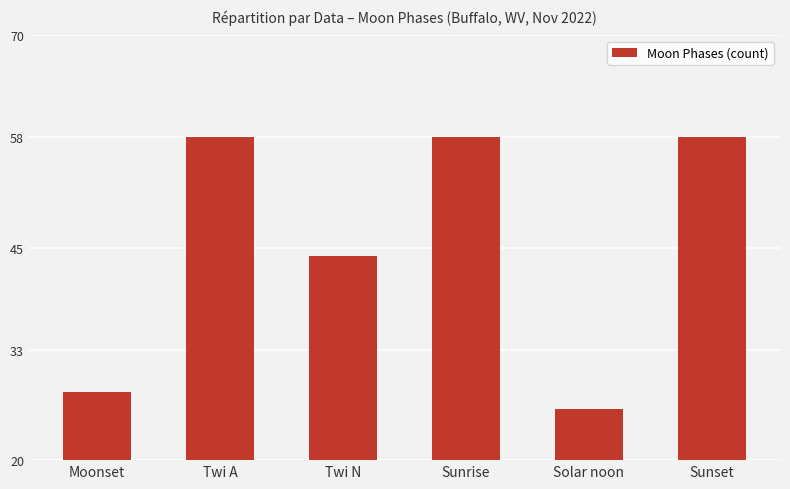

What is the average value?

45